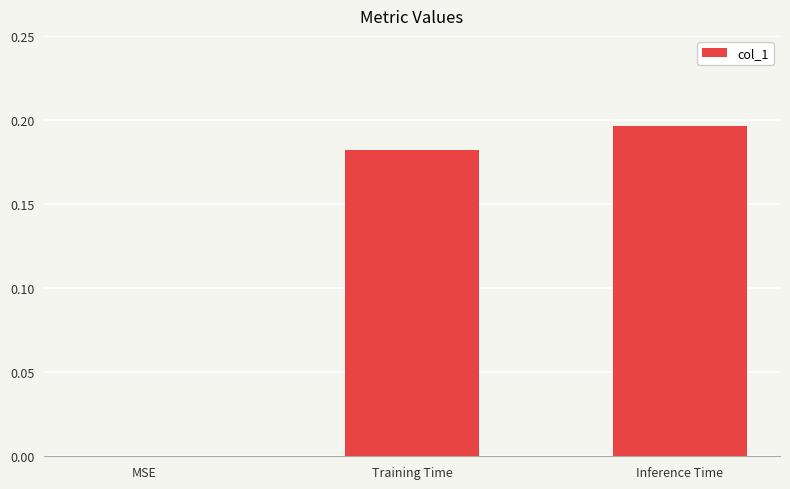

Are the bars horizontal?

No